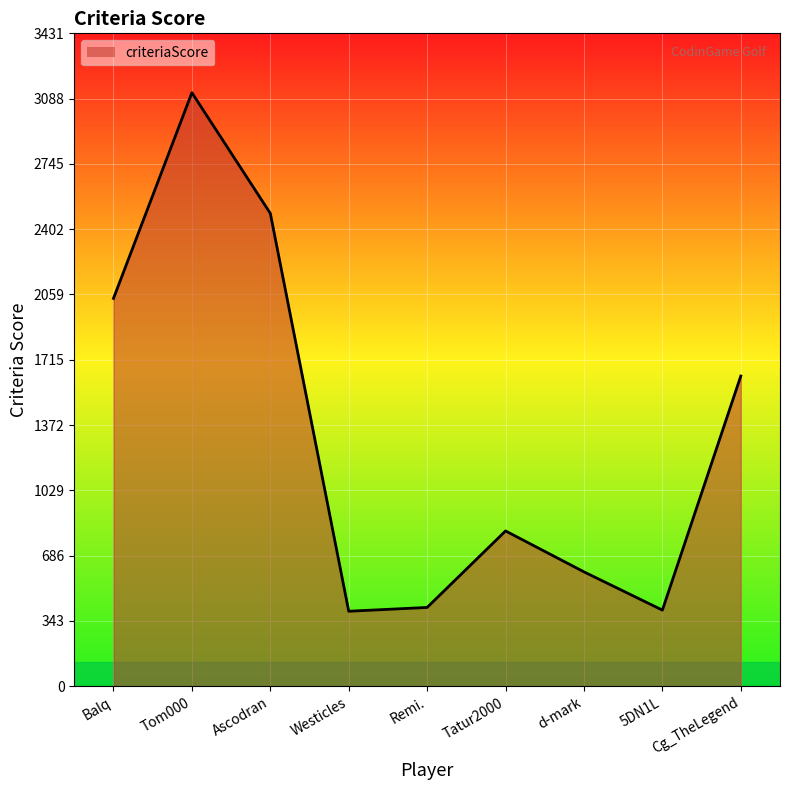

At which label is the value closest to 1756?

Cg_TheLegend